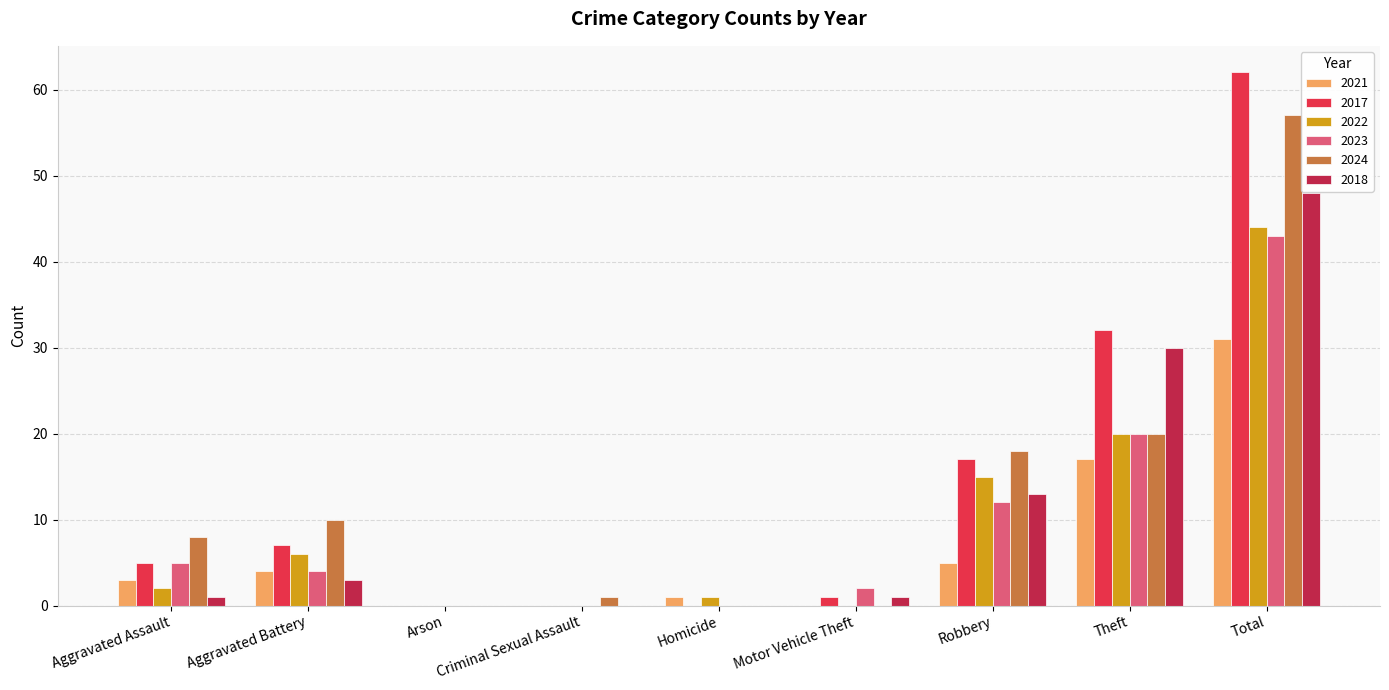

Which series has the largest total across all categories?

2017